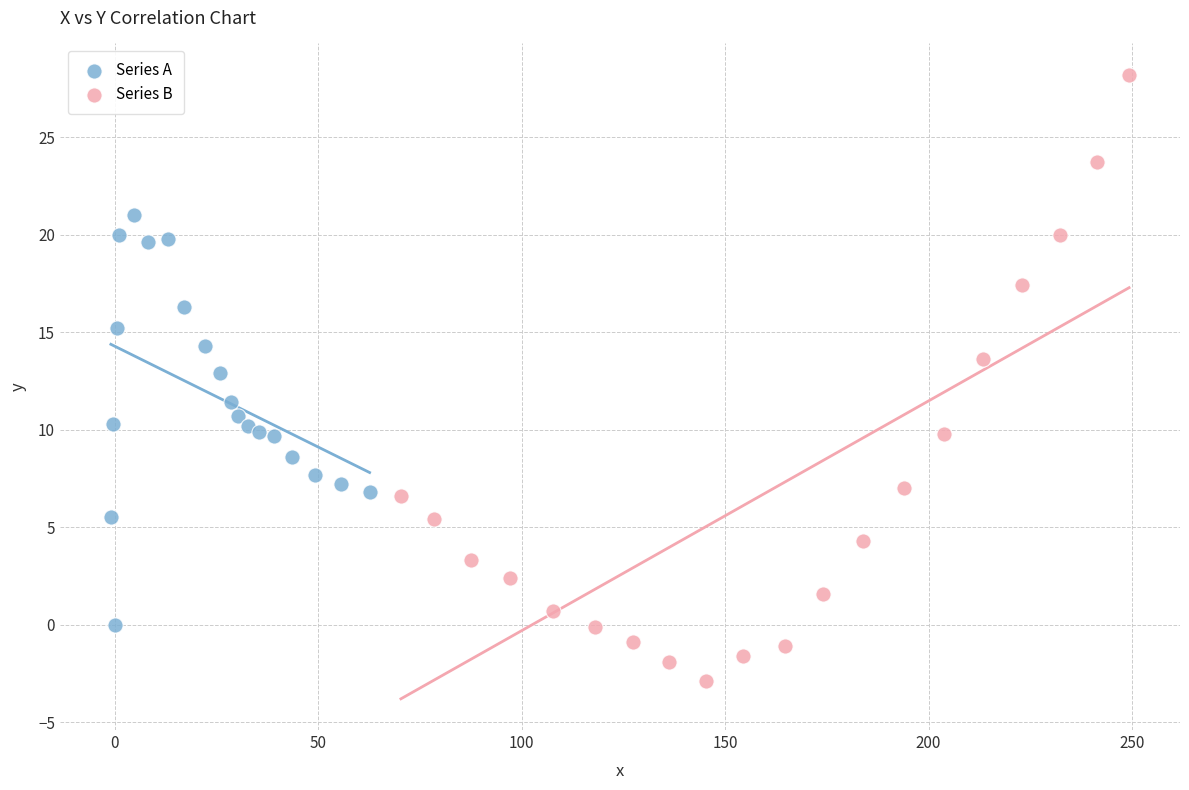

What are all the series names shown in the legend?

Series A, Series B